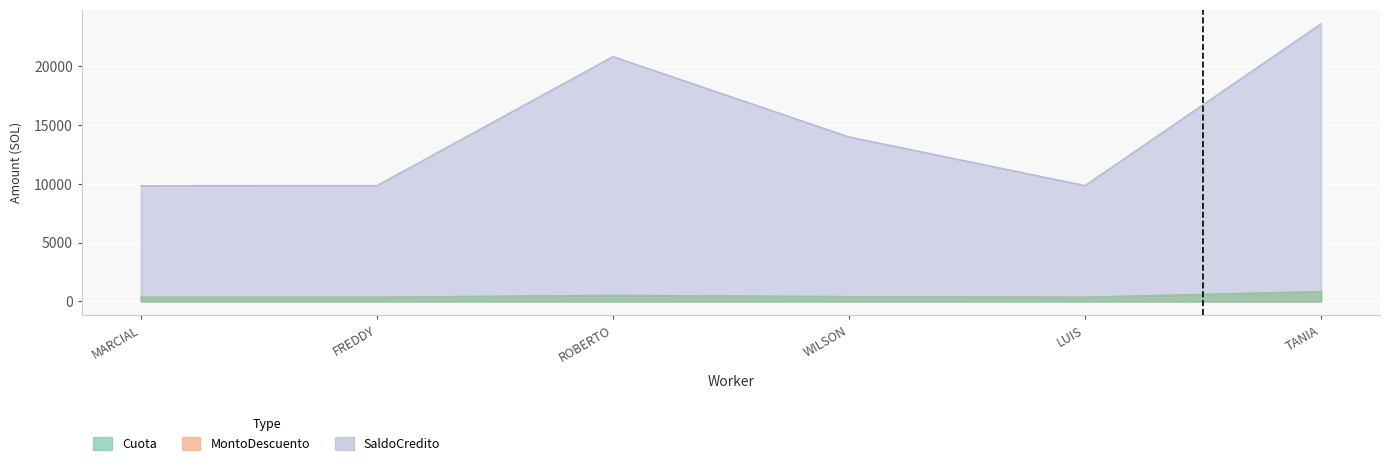

Which series changed the most between ROBERTO and WILSON?

SaldoCredito